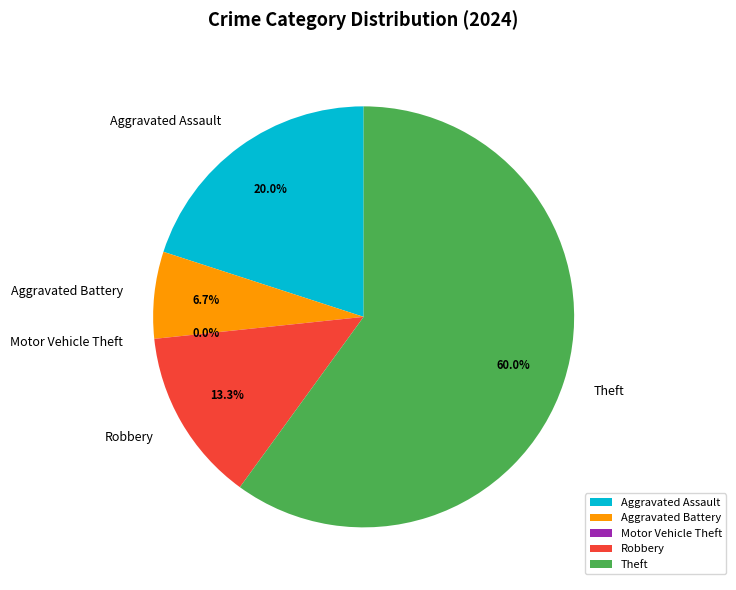

To the nearest percent, what is the difference between the largest and smallest slice percentages?

60%